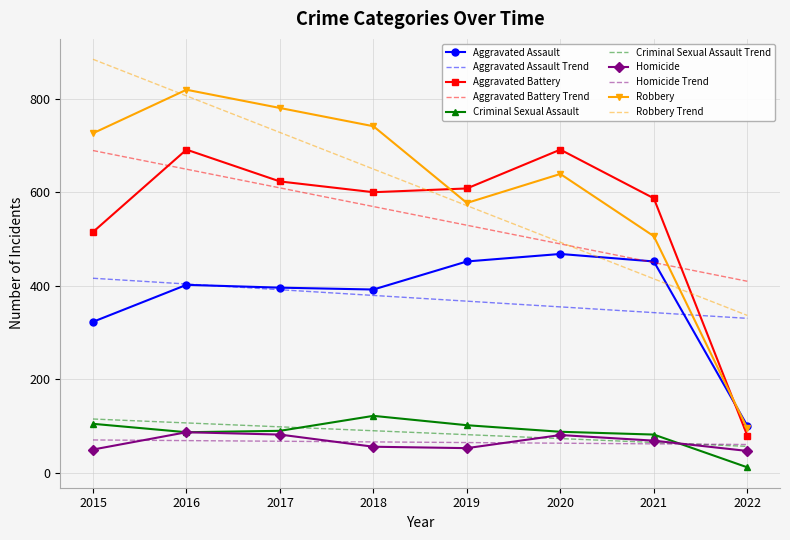

Between which two adjacent categories do Aggravated Battery and Aggravated Assault first intersect?

2021 and 2022